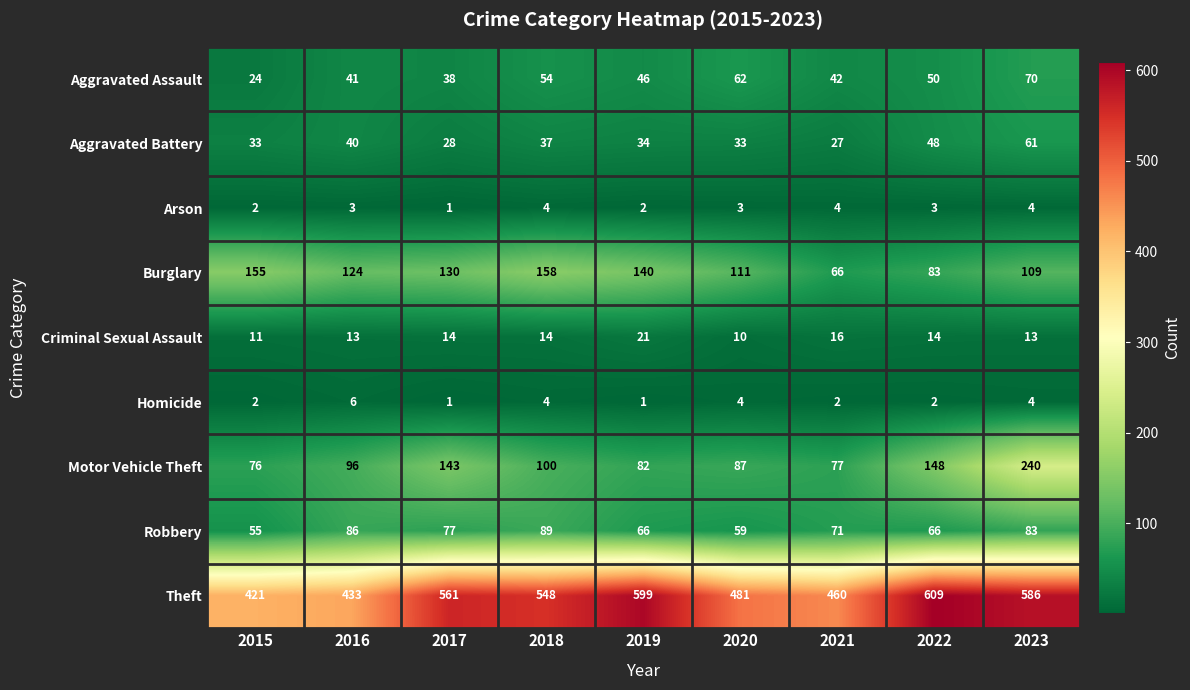

At which category is the sum across all series the highest?

2023